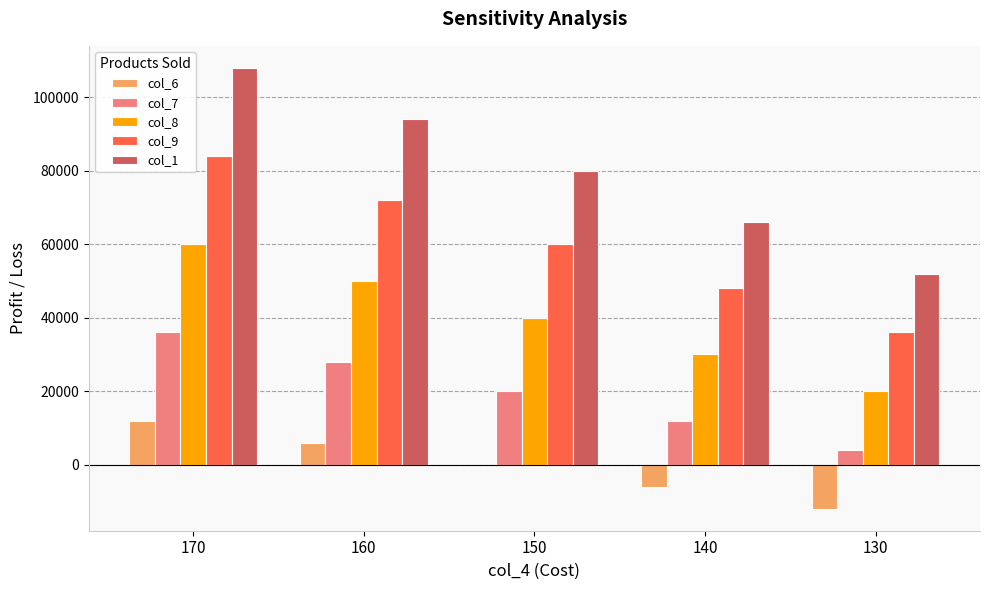

Does the chart contain stacked bars?

No